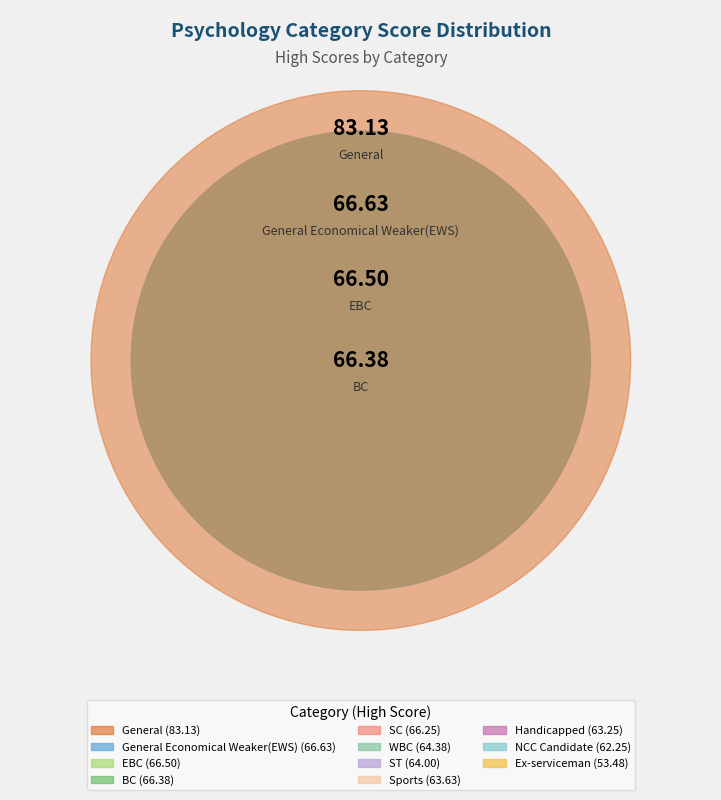

Does EBC represent more than half of the total?

No